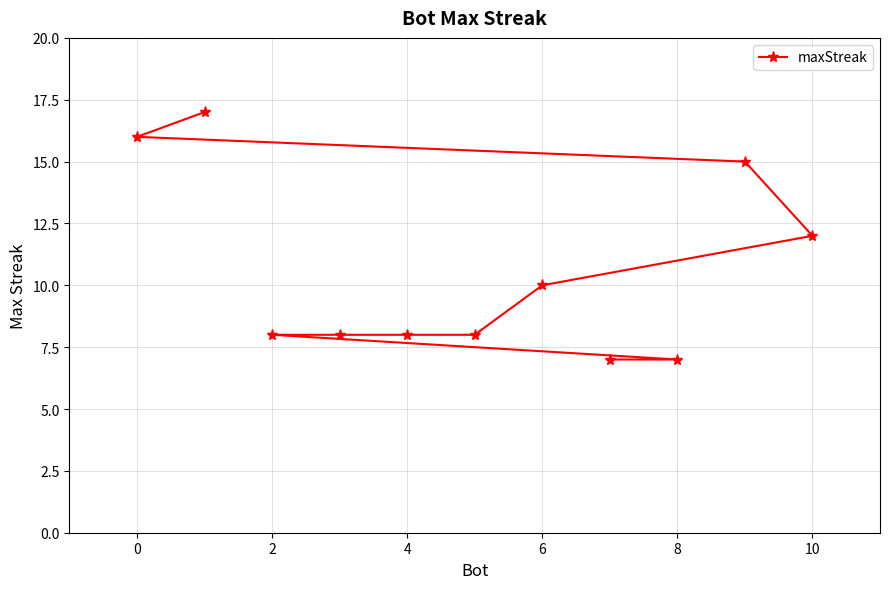

What is the average value?

11